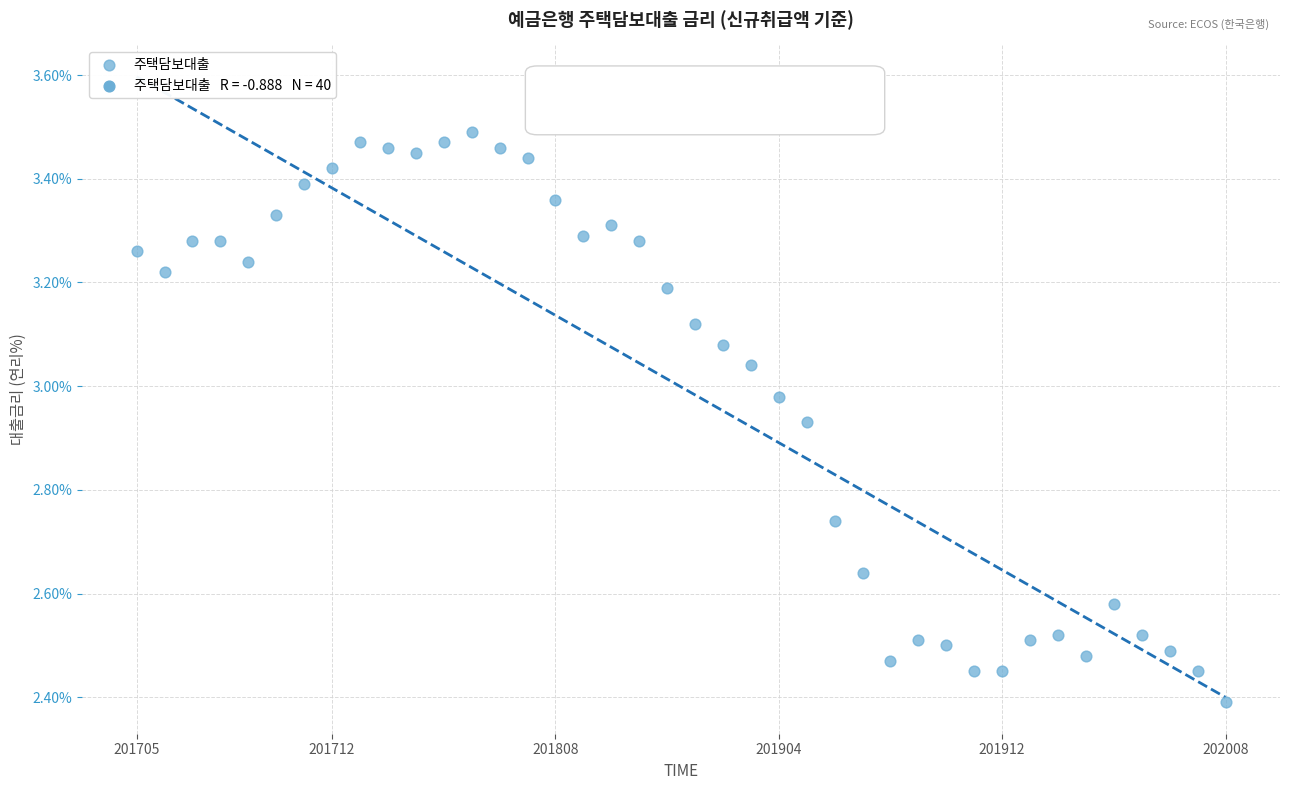

What is the range of Y values (max minus min)?

1.1